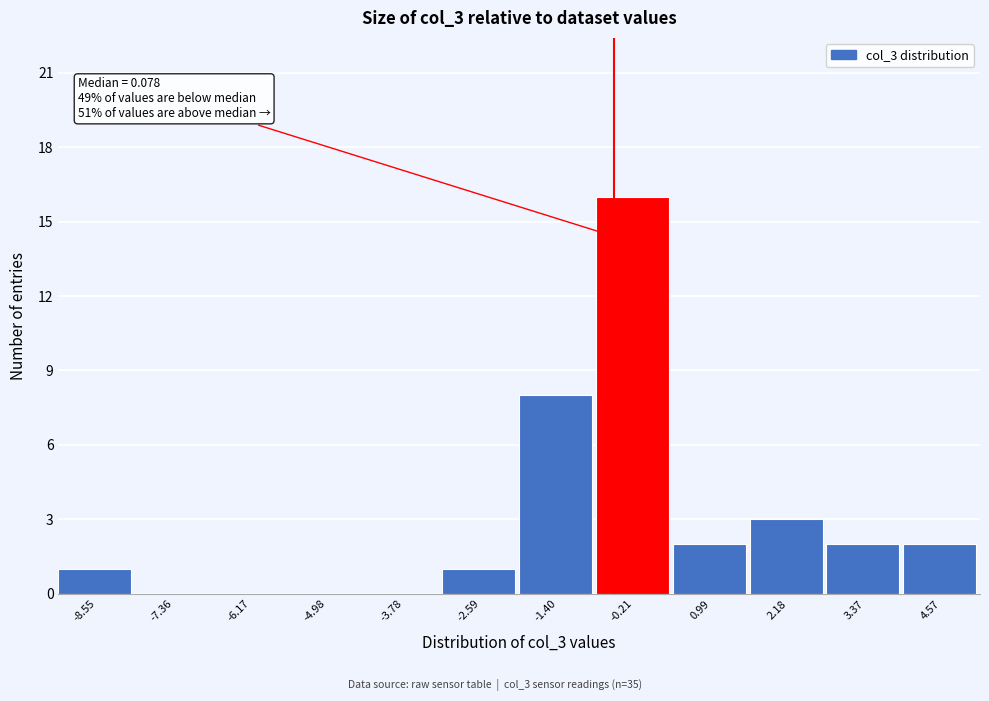

Reading right to left, transcribe all the data shown in this chart.

4.57=2	3.37=2	2.18=3	0.99=2	-0.21=16	-1.40=8	-2.59=1	-3.78=0	-4.98=0	-6.17=0	-7.36=0	-8.55=1